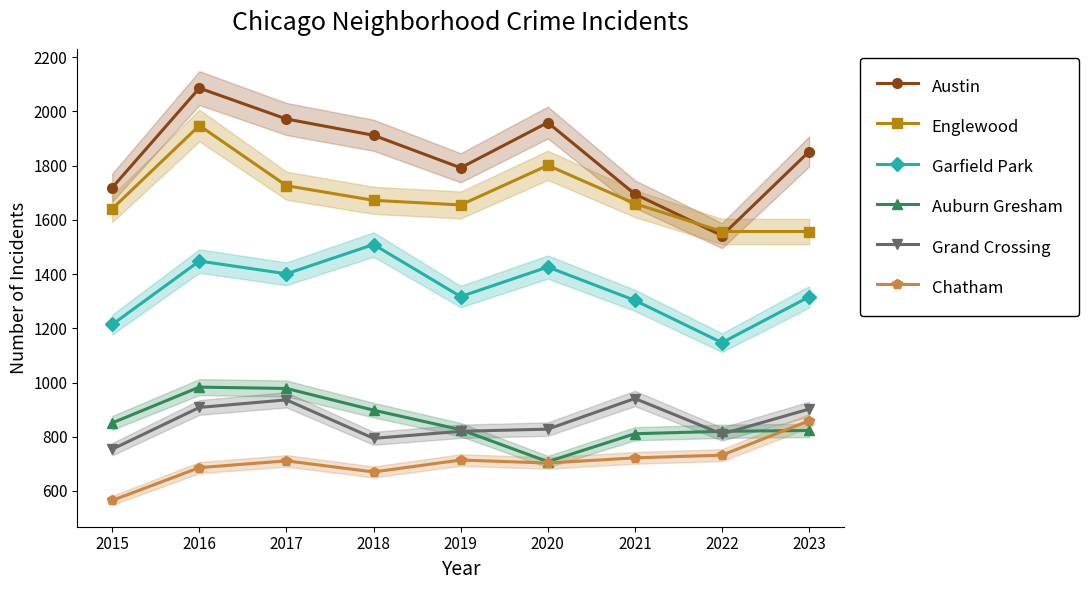

At which category is the sum across all series the highest?

2016